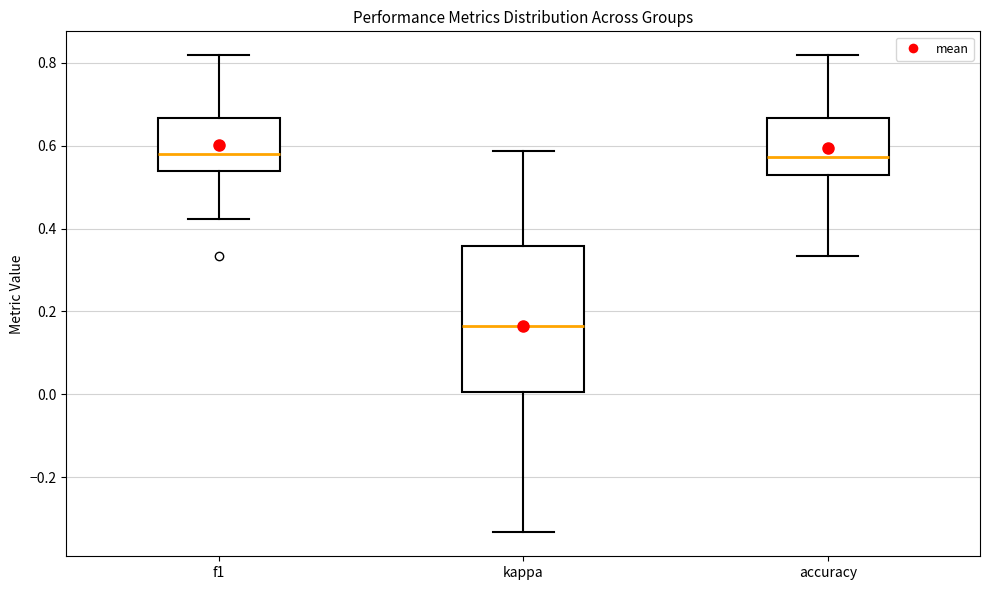

Which box's median line is the lowest?

kappa